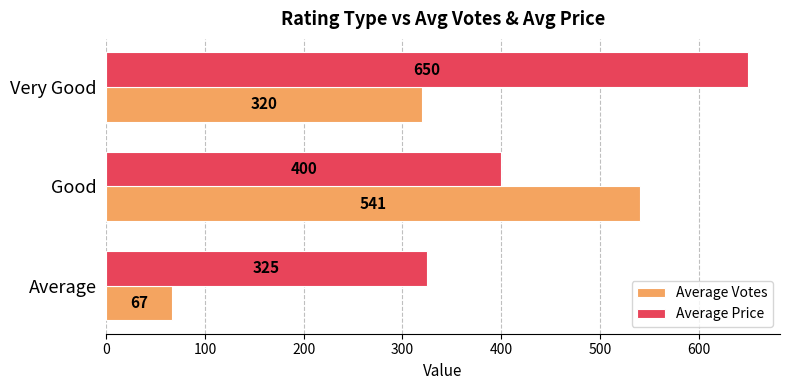

Where is Average Price nearest to the value 487?

Good